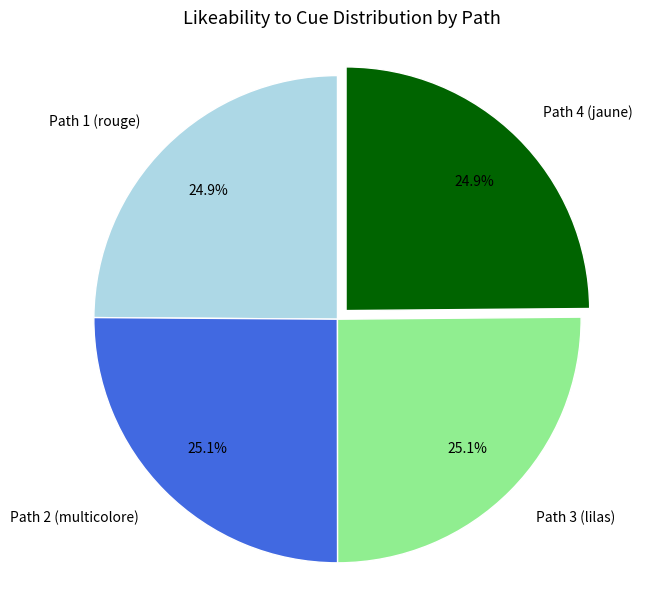

Is Path 3 (lilas) the majority of the pie?

No